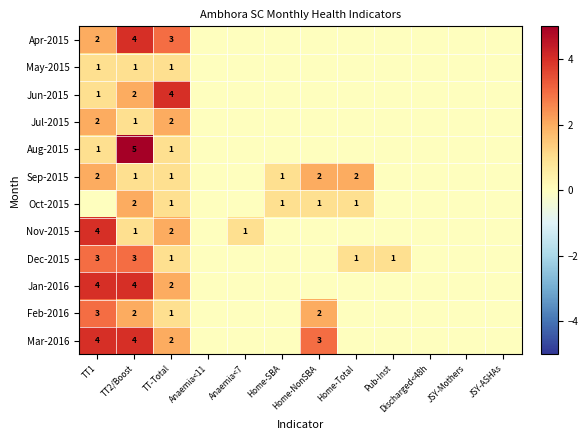

Count the number of data series in this chart.

12